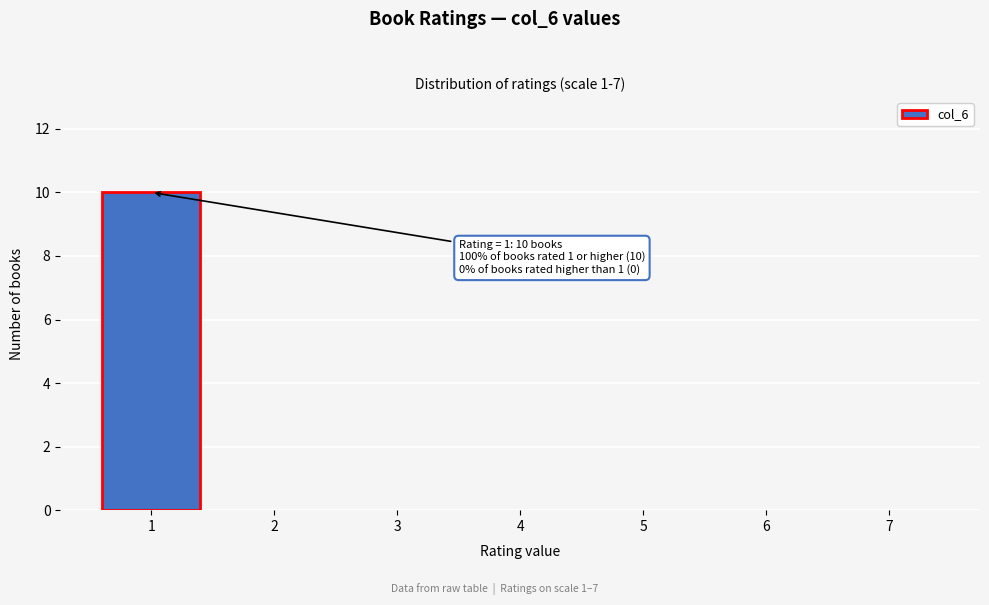

Reading left to right, what are all the values shown in this chart?

1=10	2=0	3=0	4=0	5=0	6=0	7=0